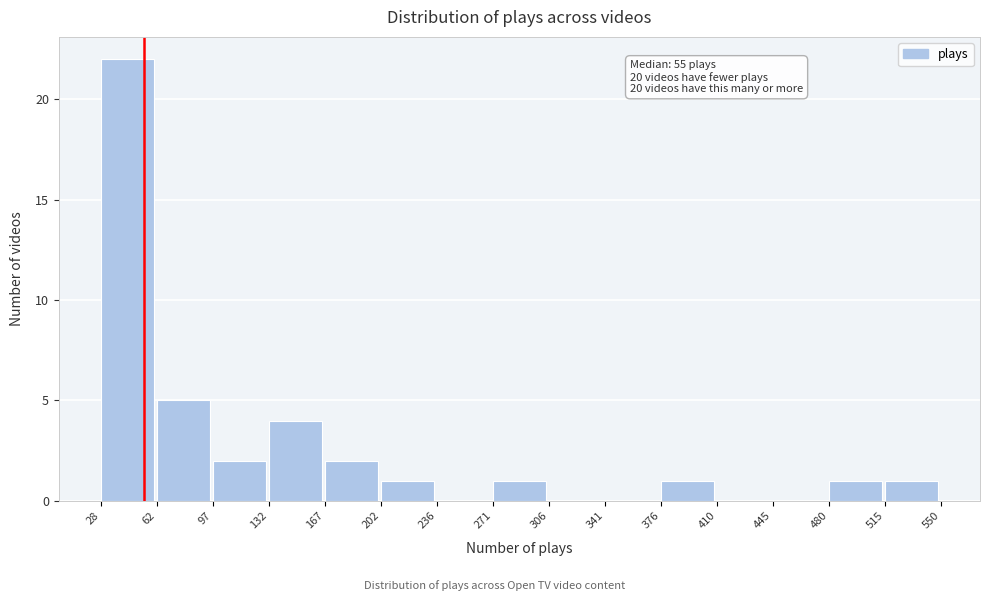

Over which range of the x-axis is the bar tallest?

28 to 62